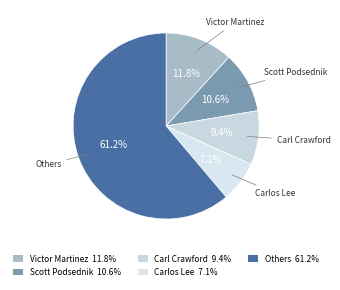

Count the number of slices in the pie.

5